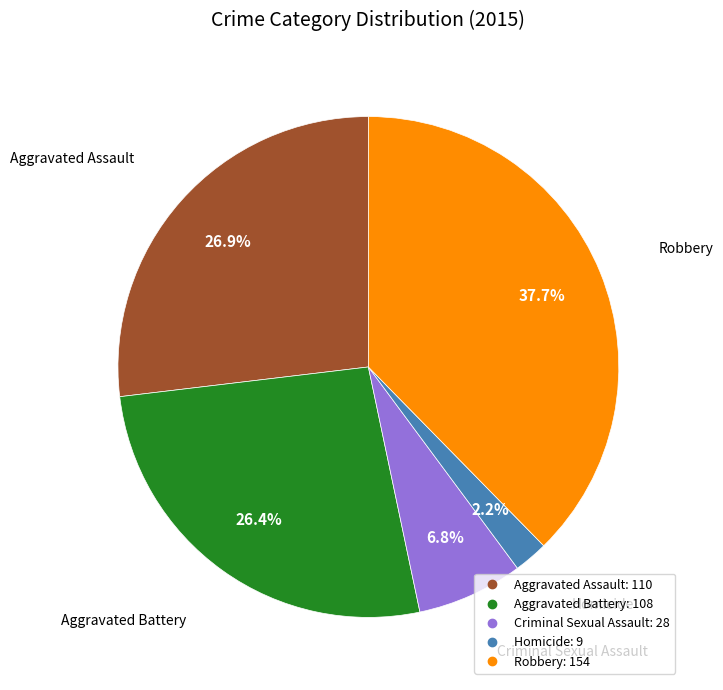

Which has a higher value, Criminal Sexual Assault or Homicide?

Criminal Sexual Assault